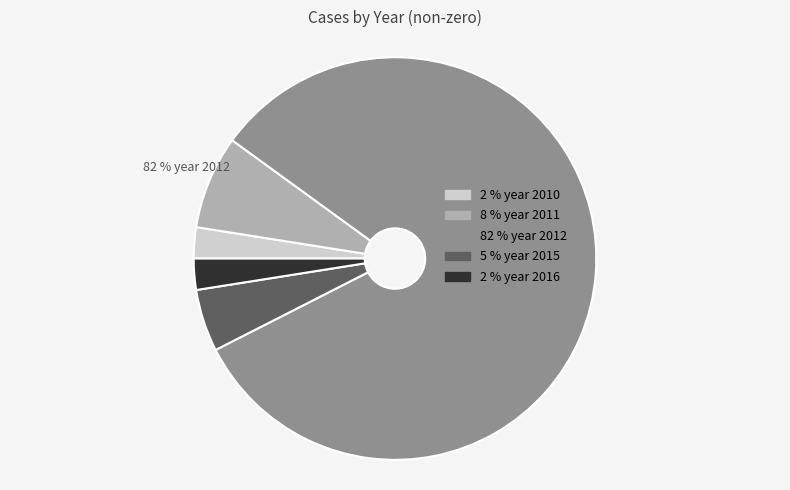

What is the majority slice?

2012